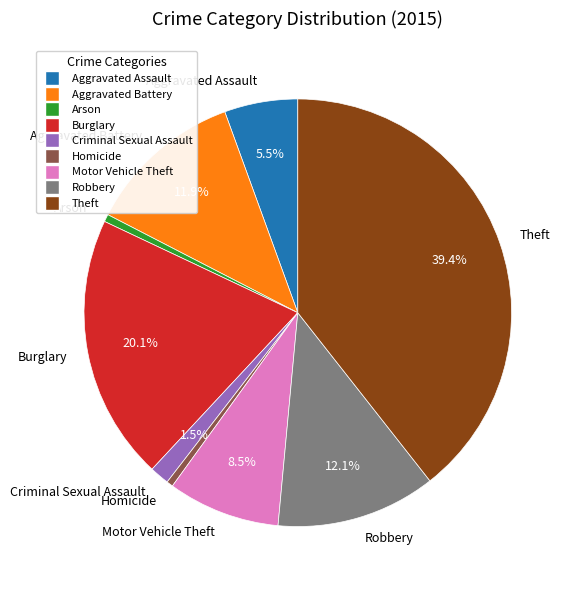

What percentage is the Aggravated Battery slice, to the nearest percent?

12%